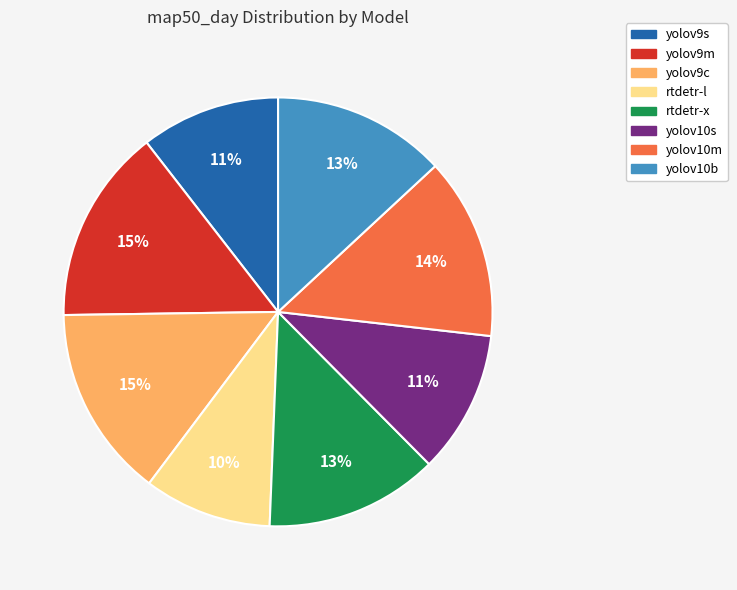

To the nearest percent, what is the combined percentage of rtdetr-x and yolov9s?

24%